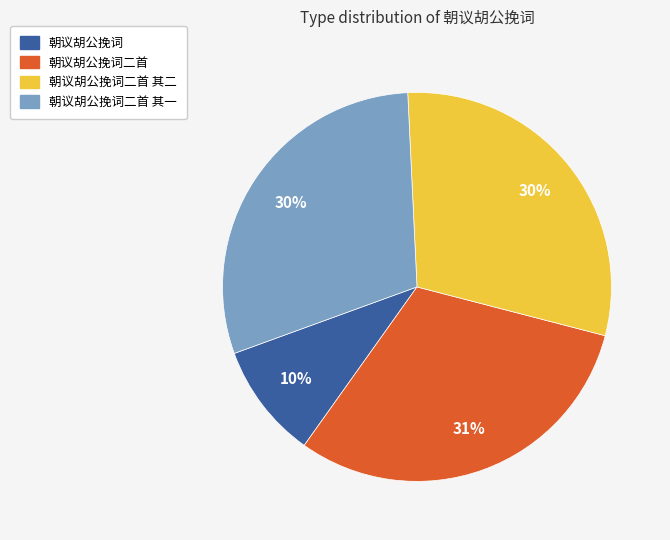

Does 朝议胡公挽词二首 其二 represent more than half of the total?

No